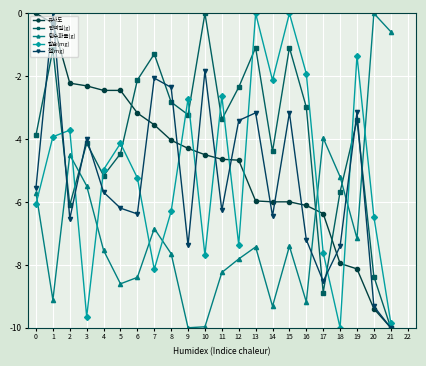

What is the spread (max minus min) of values at 17?

4.9